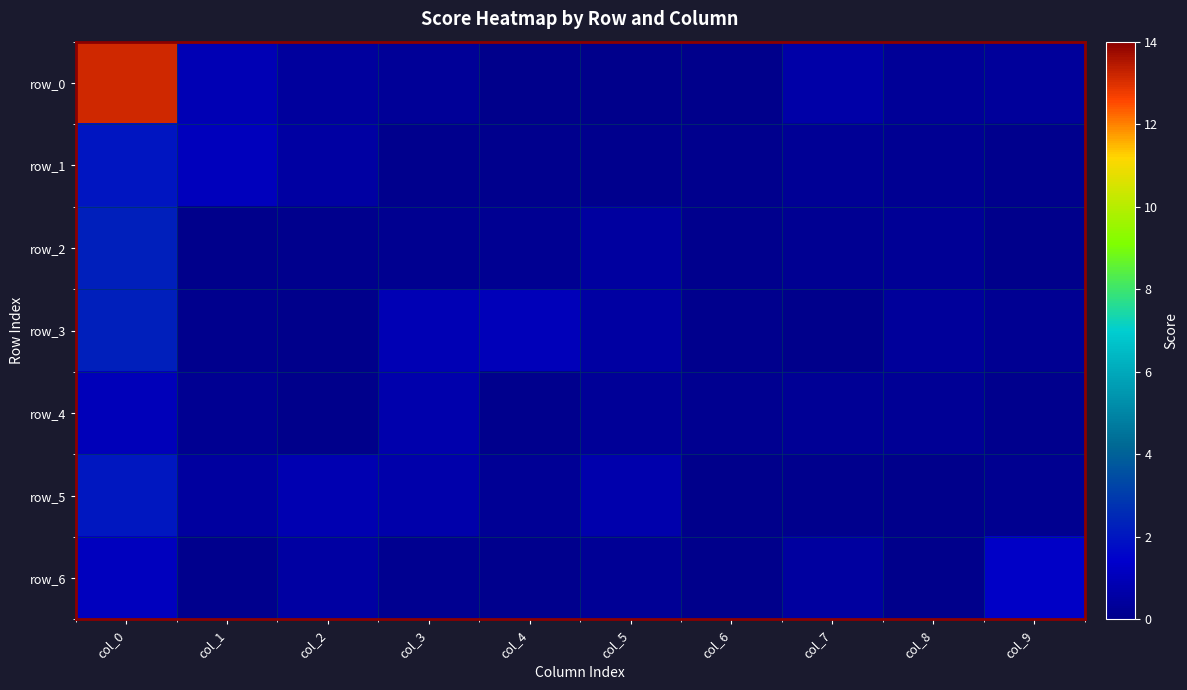

Reading right to left, extract all data points from this chart.

row_0: col_9=0.4	col_8=0.3	col_7=0.6	col_6=0.0	col_5=0.1	col_4=0.1	col_3=0.3	col_2=0.4	col_1=0.9	col_0=13.1
row_1: col_9=0.1	col_8=0.2	col_7=0.2	col_6=0.1	col_5=0.1	col_4=0.1	col_3=0.1	col_2=0.5	col_1=1.1	col_0=2.0
row_2: col_9=0.0	col_8=0.3	col_7=0.2	col_6=0.1	col_5=0.5	col_4=0.2	col_3=0.1	col_2=0.1	col_1=0.0	col_0=2.3
row_3: col_9=0.2	col_8=0.3	col_7=0.0	col_6=0.1	col_5=0.5	col_4=1.0	col_3=0.9	col_2=0.0	col_1=0.1	col_0=2.3
row_4: col_9=0.1	col_8=0.2	col_7=0.2	col_6=0.1	col_5=0.3	col_4=0.1	col_3=0.7	col_2=0.0	col_1=0.2	col_0=1.0
row_5: col_9=0.1	col_8=0.0	col_7=0.1	col_6=0.0	col_5=0.8	col_4=0.3	col_3=0.7	col_2=0.8	col_1=0.4	col_0=2.0
row_6: col_9=1.3	col_8=0.0	col_7=0.5	col_6=0.0	col_5=0.2	col_4=0.1	col_3=0.1	col_2=0.5	col_1=0.1	col_0=1.1